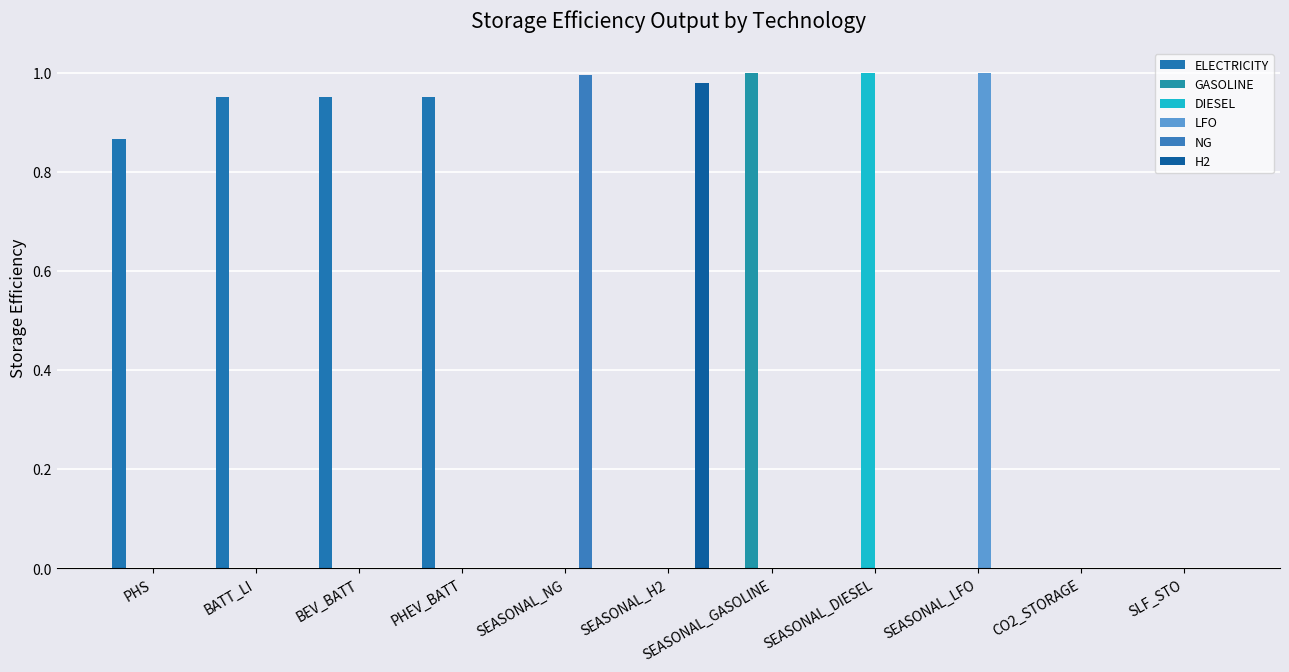

How many distinct data groups are displayed?

6